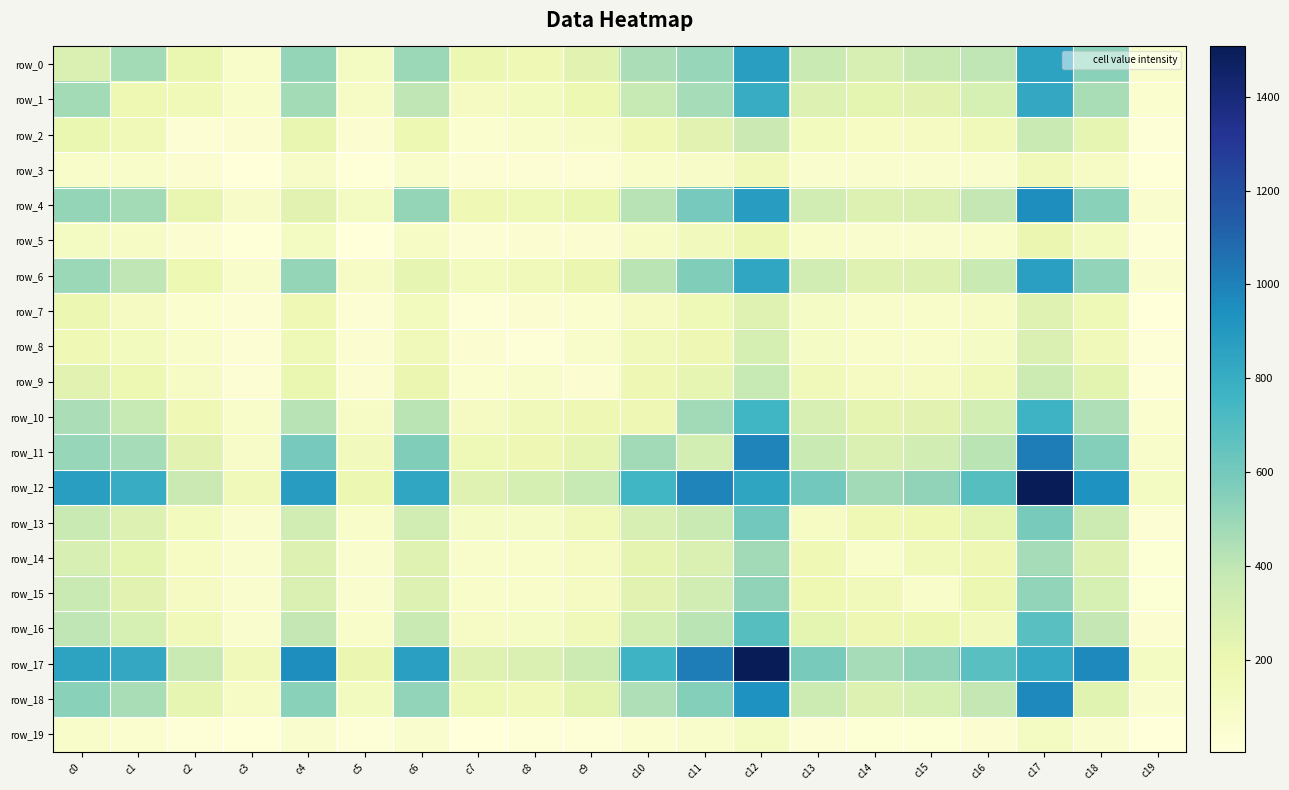

Reading left to right, what are all the values shown in this chart?

row_0: 280	470	205	85	511	113	496	196	169	245	454	505	874	366	302	363	402	851	540	75
row_1: 470	183	161	81	468	95	402	119	129	191	378	463	803	276	236	246	309	821	457	53
row_2: 205	161	34	40	213	40	188	51	80	93	174	248	358	132	106	120	146	365	225	23
row_3: 85	81	40	5	91	13	71	36	35	39	75	89	151	68	63	60	64	150	95	10
row_4: 511	468	213	91	249	114	514	172	166	204	415	596	880	322	270	291	387	955	541	68
row_5: 113	95	40	13	114	9	93	35	45	41	93	142	196	84	60	65	75	198	125	17
row_6: 496	402	188	71	514	93	226	132	147	202	412	565	837	326	258	277	365	871	516	61
row_7: 196	119	51	36	172	35	132	19	45	56	117	167	259	100	71	83	96	261	165	9
row_8: 169	129	80	35	166	45	147	45	27	71	152	179	313	100	84	83	99	285	155	25
row_9: 245	191	93	39	204	41	202	56	71	48	180	225	375	156	116	118	156	351	239	24
row_10: 454	378	174	75	415	93	412	117	152	180	179	479	760	298	232	249	316	768	439	51
row_11: 505	463	248	89	596	142	565	167	179	225	479	319	988	366	282	332	412	1015	554	74
row_12: 874	803	358	151	880	196	837	259	313	375	760	988	841	605	477	526	688	1507	935	113
row_13: 366	276	132	68	322	84	326	100	100	156	298	366	605	106	170	186	235	588	355	39
row_14: 302	236	106	63	270	60	258	71	84	116	232	282	477	170	76	146	175	465	274	30
row_15: 363	246	120	60	291	65	277	83	83	118	249	332	526	186	146	77	195	515	304	31
row_16: 402	309	146	64	387	75	365	96	99	156	316	412	688	235	175	195	141	682	386	49
row_17: 851	821	365	150	955	198	871	261	285	351	768	1015	1507	588	465	515	682	812	968	113
row_18: 540	457	225	95	541	125	516	165	155	239	439	554	935	355	274	304	386	968	252	67
row_19: 75	53	23	10	68	17	61	9	25	24	51	74	113	39	30	31	49	113	67	4